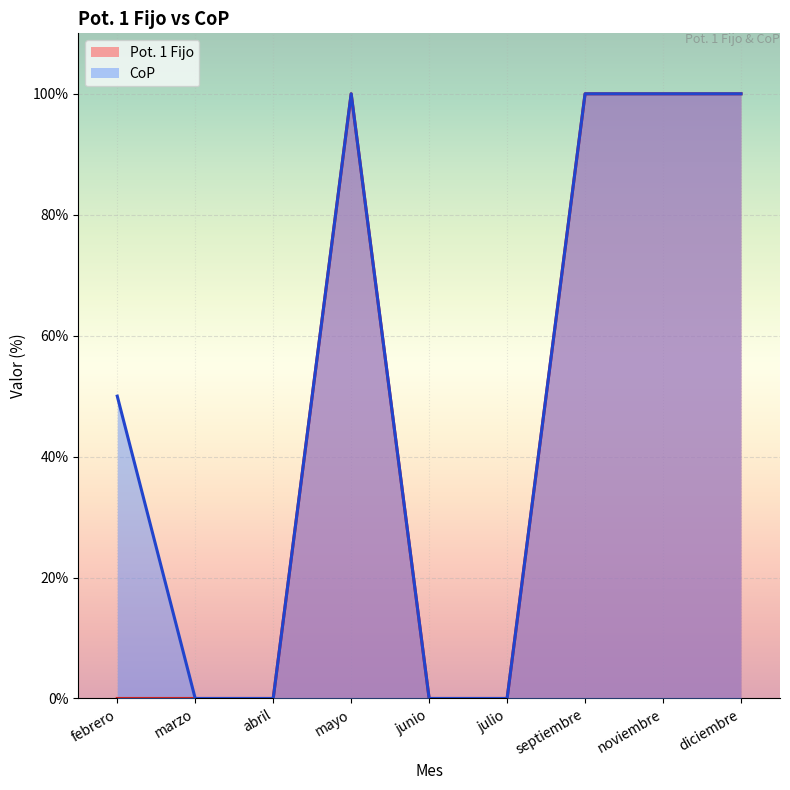

Reading right to left, extract all data points from this chart.

Pot. 1 Fijo: diciembre=100	noviembre=100	septiembre=100	julio=0	junio=0	mayo=100	abril=0	marzo=0	febrero=0
CoP: diciembre=100	noviembre=100	septiembre=100	julio=0	junio=0	mayo=100	abril=0	marzo=0	febrero=50